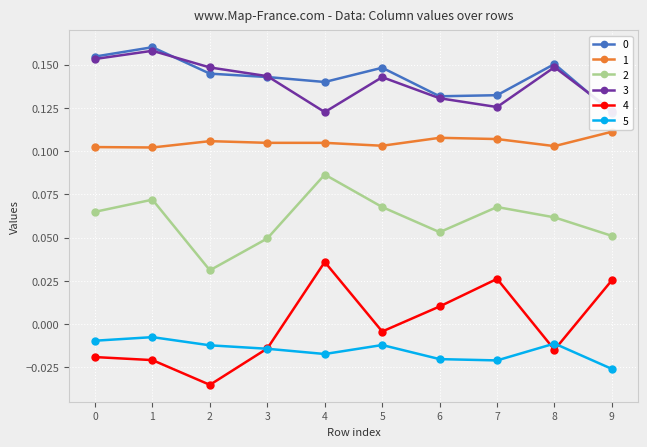

Which series has the widest spread of values?

4